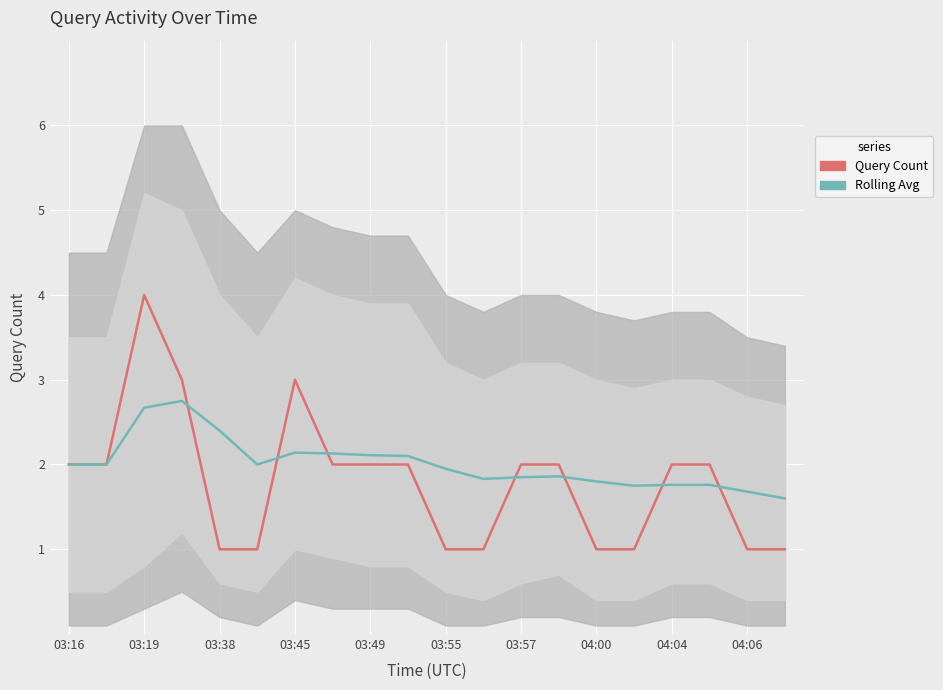

True or false: Query Count has a value of 0.9 at 04:06.

False